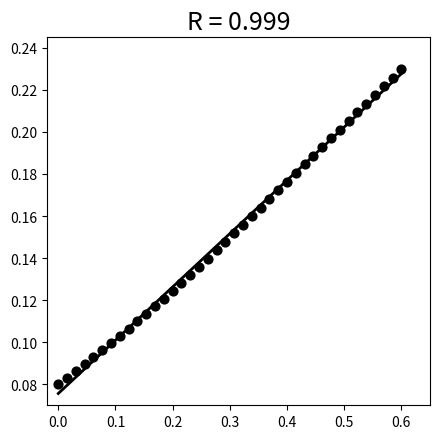

What is the range of X values (max minus min)?

0.6